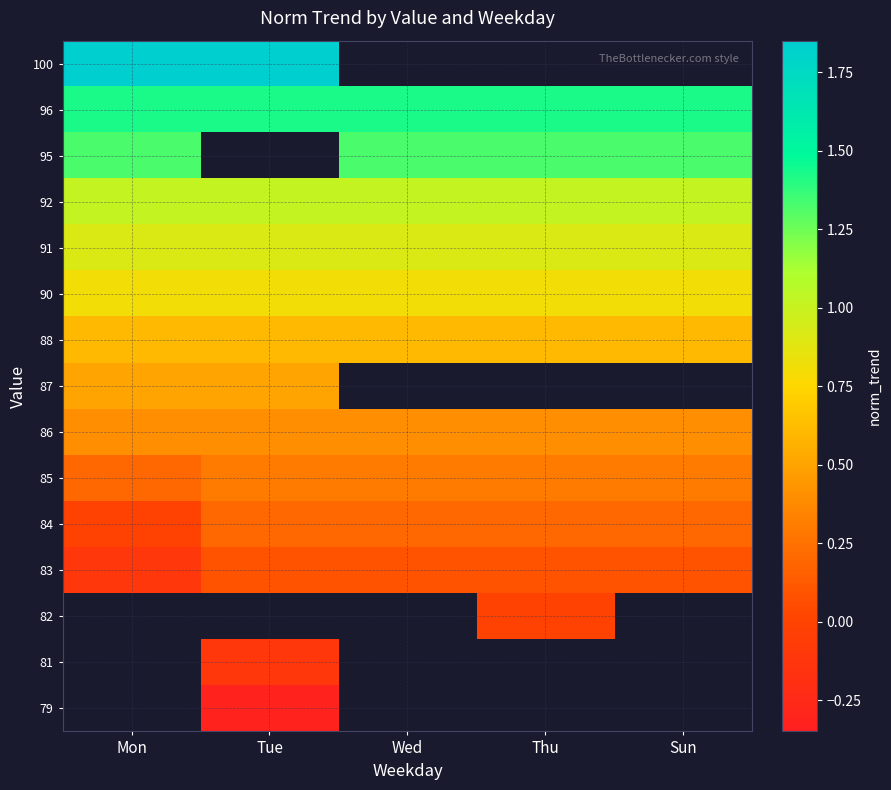

Read the 81 value at Tue.

-0.1